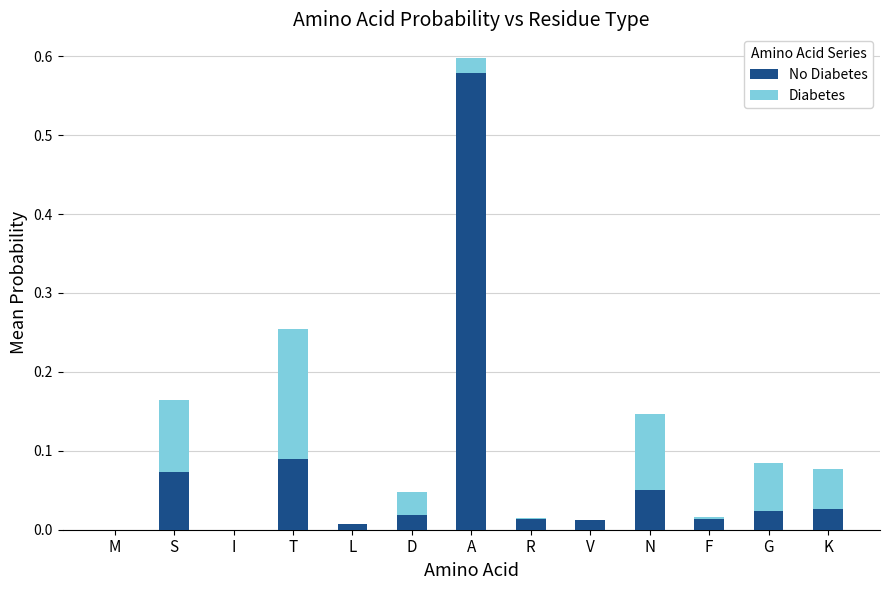

How many data points does each series have?

13